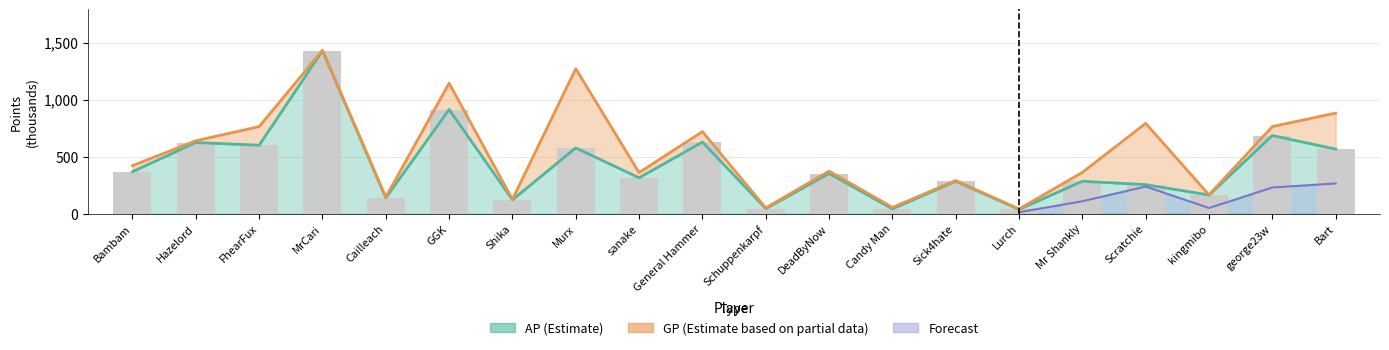

What is the difference between the GP values at MrCari and General Hammer?

713.3